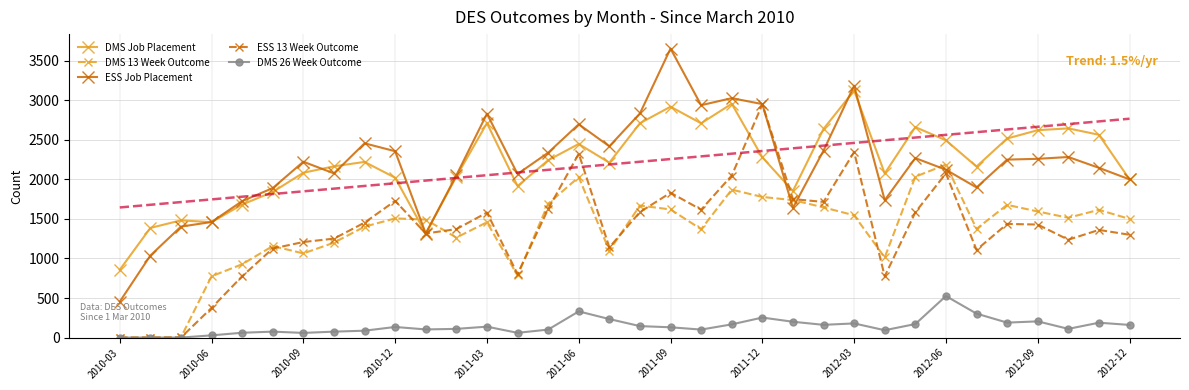

True or false: ESS Job Placement and ESS 13 Week Outcome cross at least once.

True